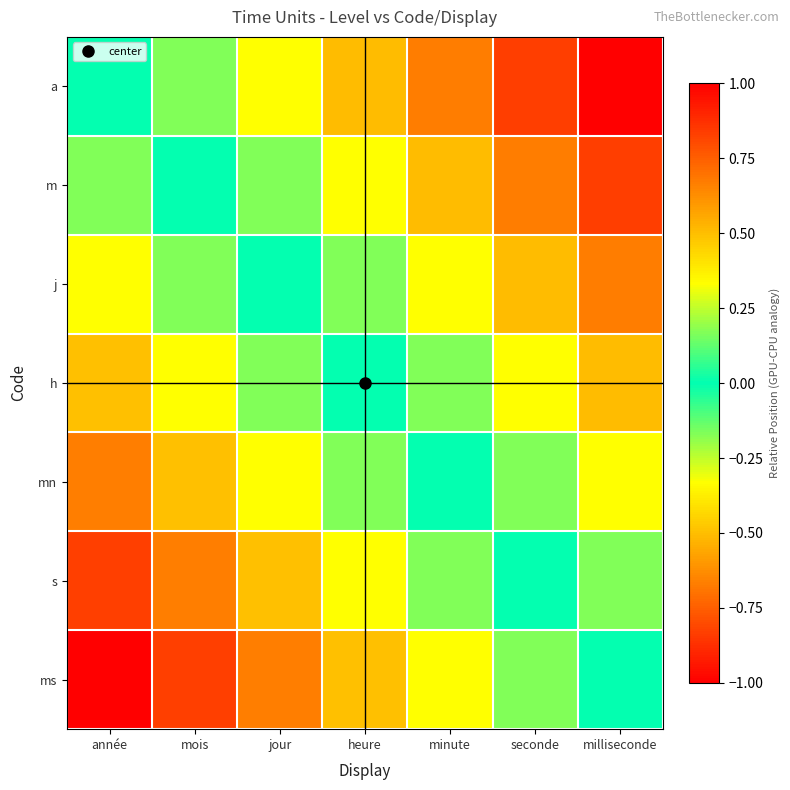

Reading left to right, list all the values displayed in this chart.

a: année=0.0	mois=0.2	jour=0.3	heure=0.5	minute=0.7	seconde=0.8	milliseconde=1.0
m: année=-0.2	mois=0.0	jour=0.2	heure=0.3	minute=0.5	seconde=0.7	milliseconde=0.8
j: année=-0.3	mois=-0.2	jour=0.0	heure=0.2	minute=0.3	seconde=0.5	milliseconde=0.7
h: année=-0.5	mois=-0.3	jour=-0.2	heure=0.0	minute=0.2	seconde=0.3	milliseconde=0.5
mn: année=-0.7	mois=-0.5	jour=-0.3	heure=-0.2	minute=0.0	seconde=0.2	milliseconde=0.3
s: année=-0.8	mois=-0.7	jour=-0.5	heure=-0.3	minute=-0.2	seconde=0.0	milliseconde=0.2
ms: année=-1.0	mois=-0.8	jour=-0.7	heure=-0.5	minute=-0.3	seconde=-0.2	milliseconde=0.0